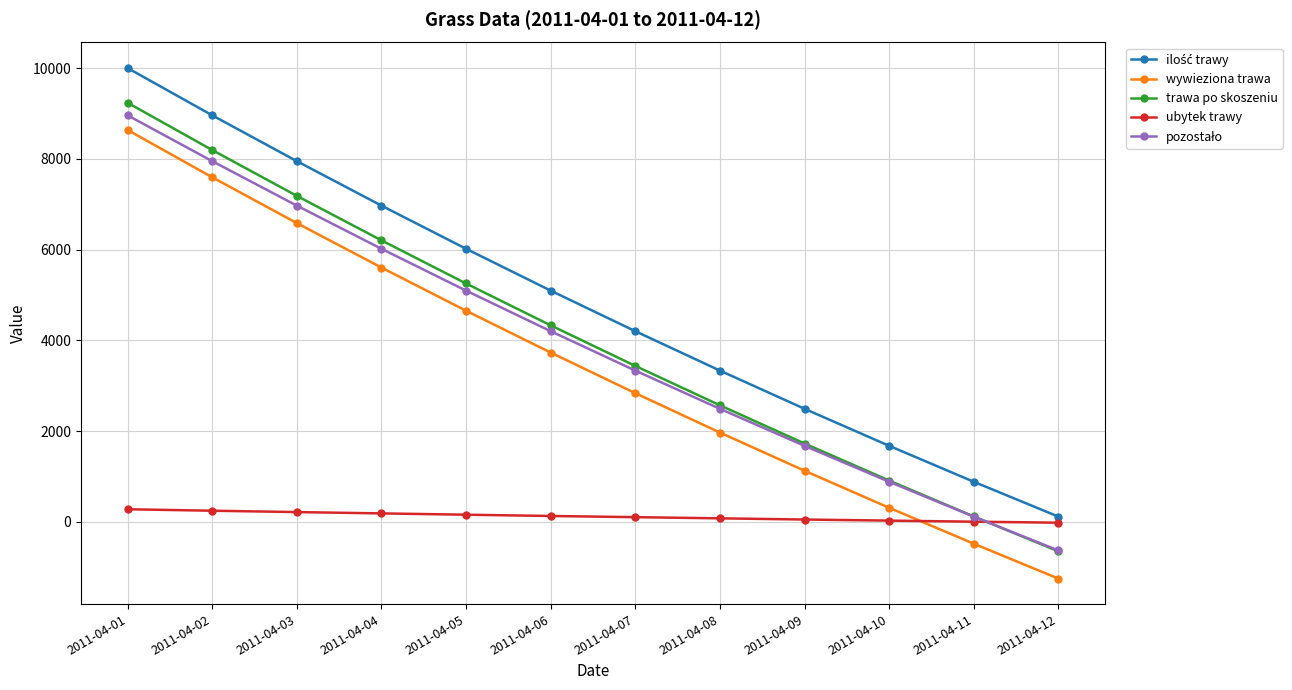

Which series ends up on top after the final intersection of ubytek trawy and wywieziona trawa?

ubytek trawy